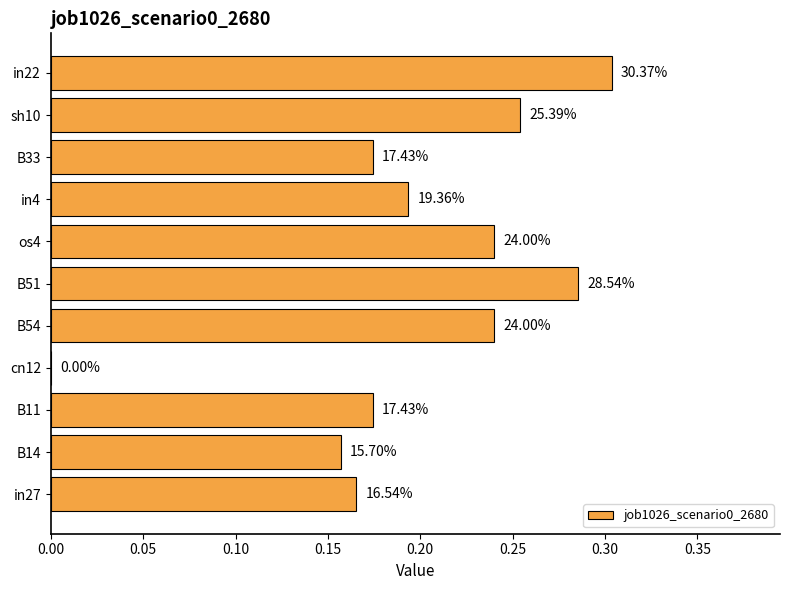

What is the greatest value displayed?

0.3